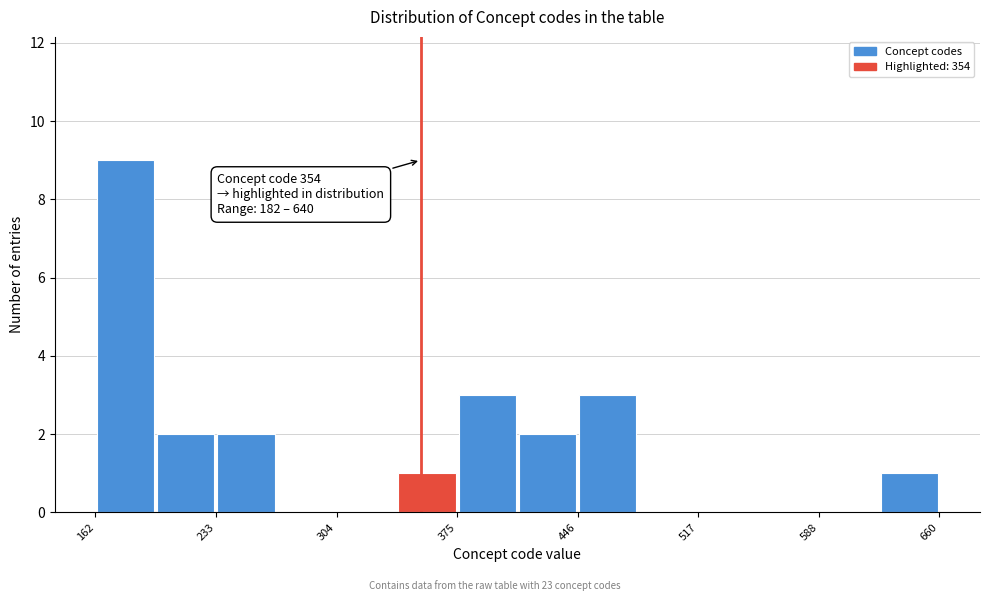

Read against the x-axis, roughly where is the centre of the tallest bar?

180